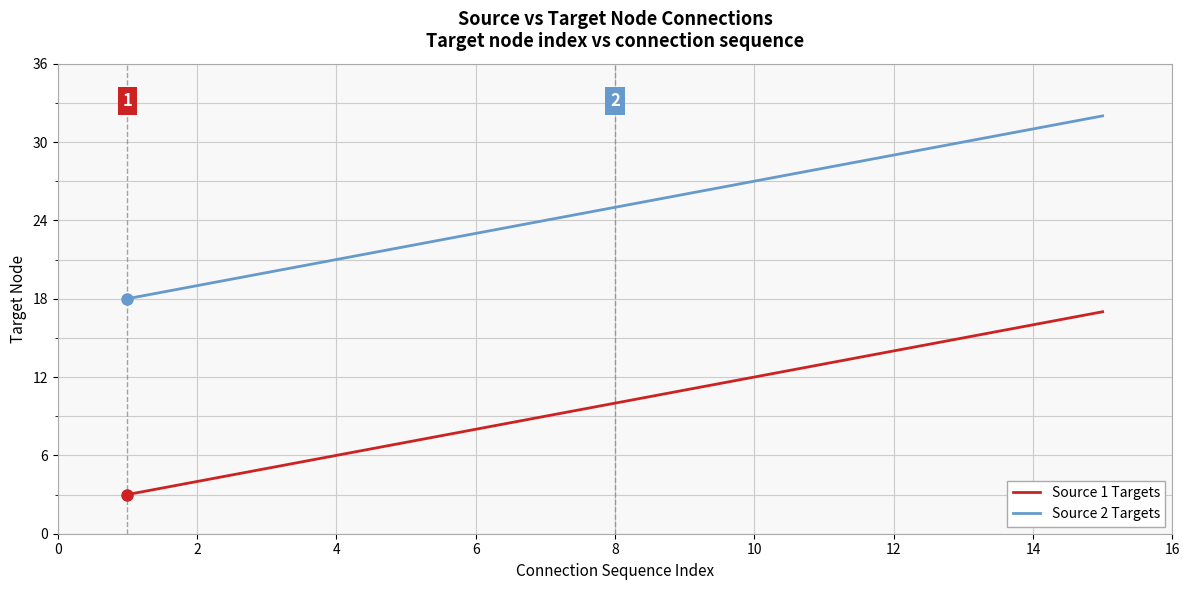

At how many categories does at least one series exceed 4?

15